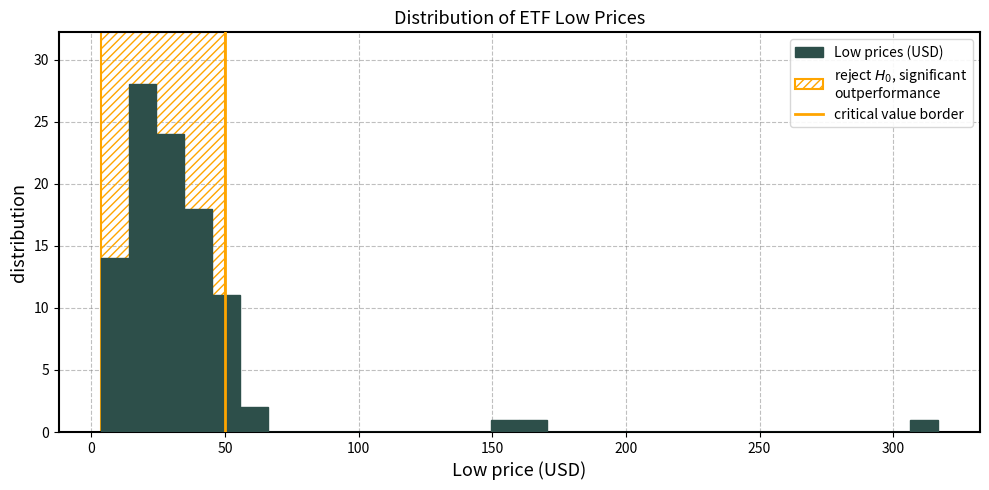

Read against the x-axis, roughly where is the centre of the tallest bar?

20